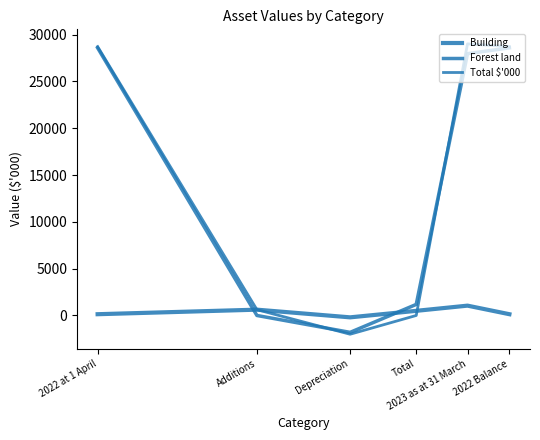

Where do Forest land and Total $'000 first cross each other?

Additions and Depreciation